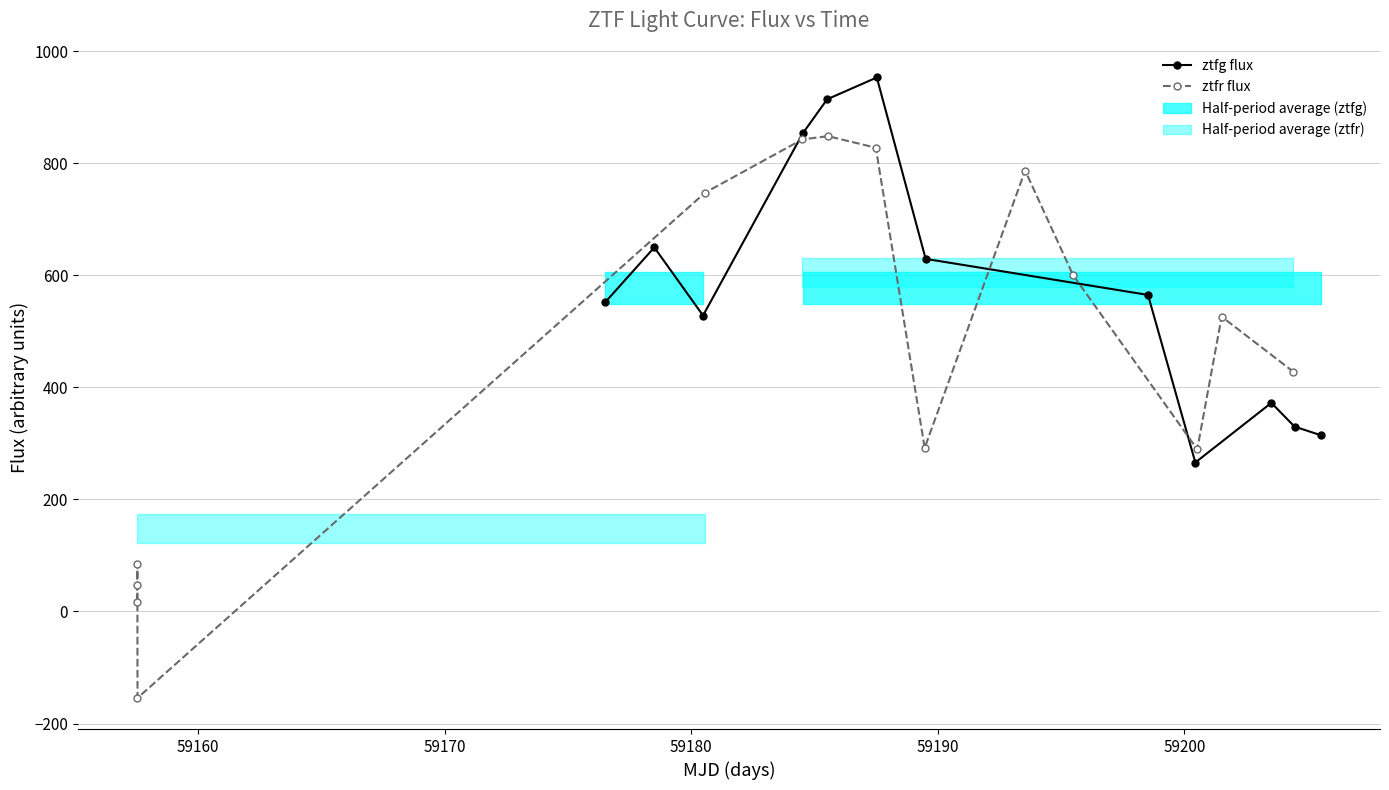

How many interior local peaks does the ztfg flux series have?

3